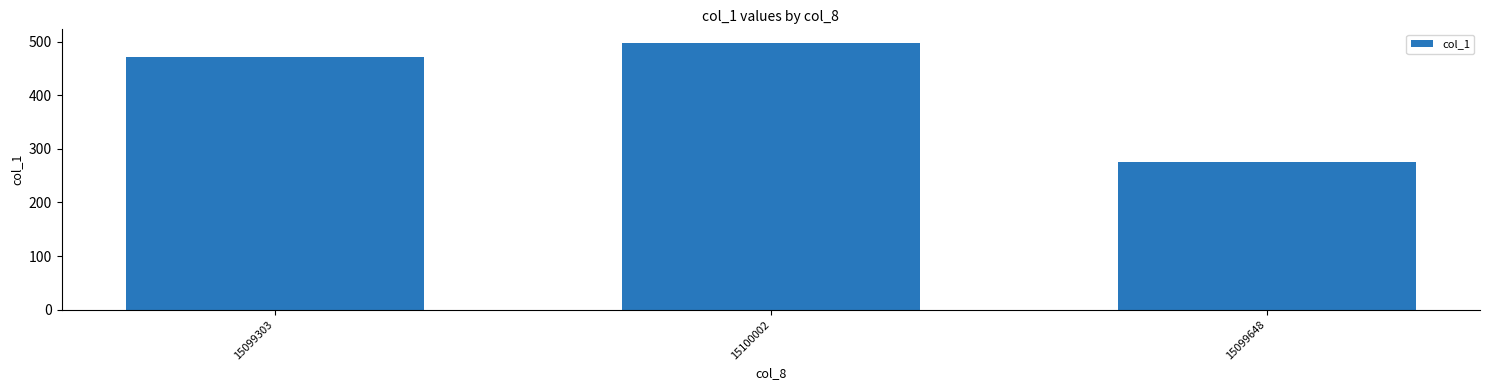

What is the maximum value shown in the chart?

498